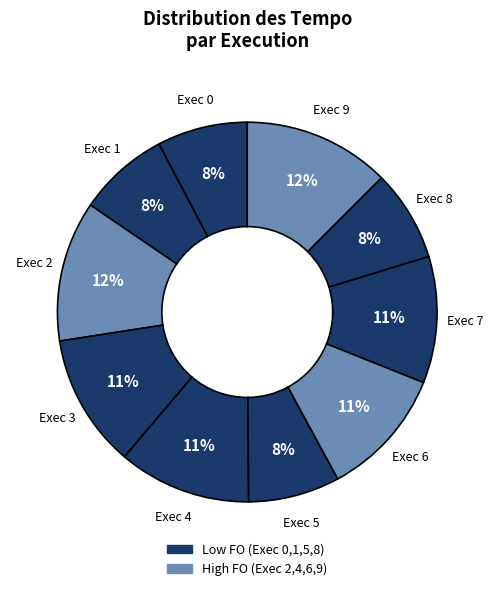

How many segments does this pie chart have?

10